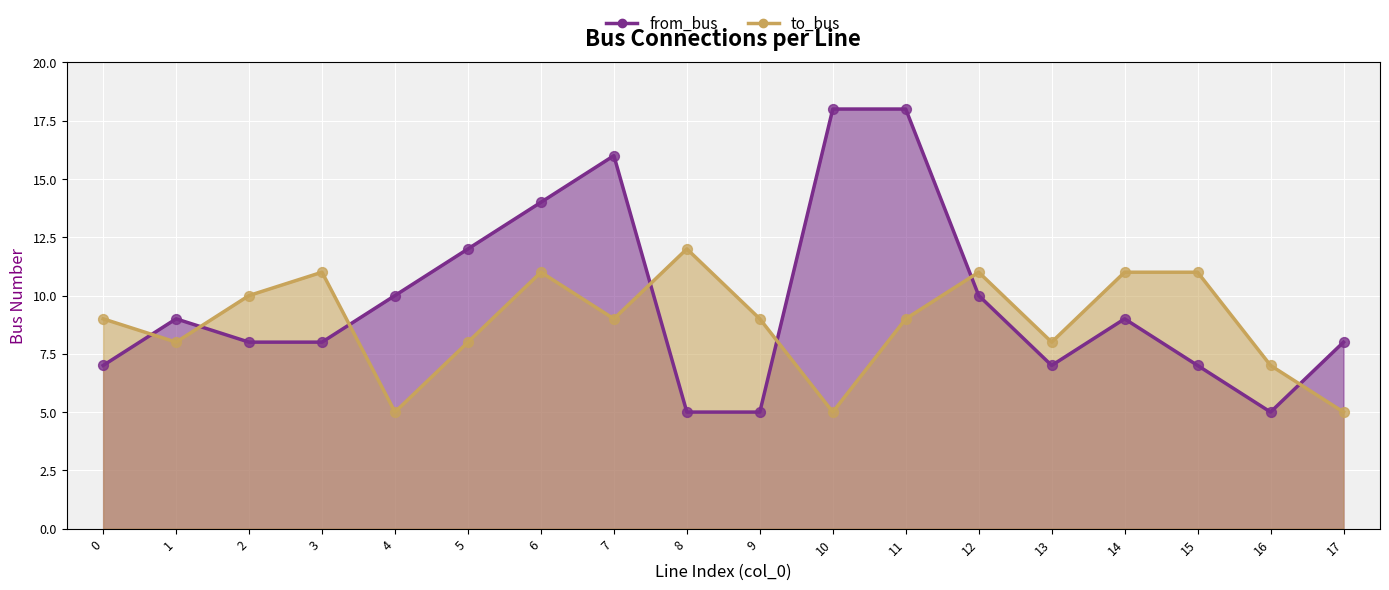

At how many categories does at least one series exceed 14?

3